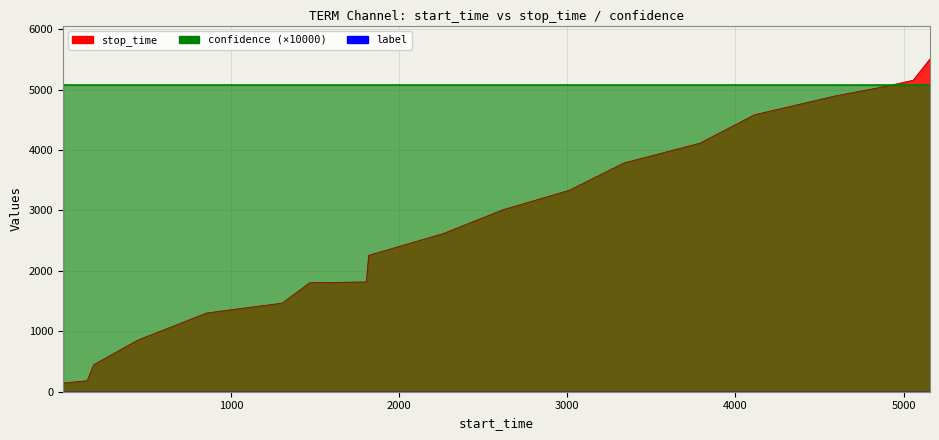

At which category does the chart reach its minimum across all series?

1